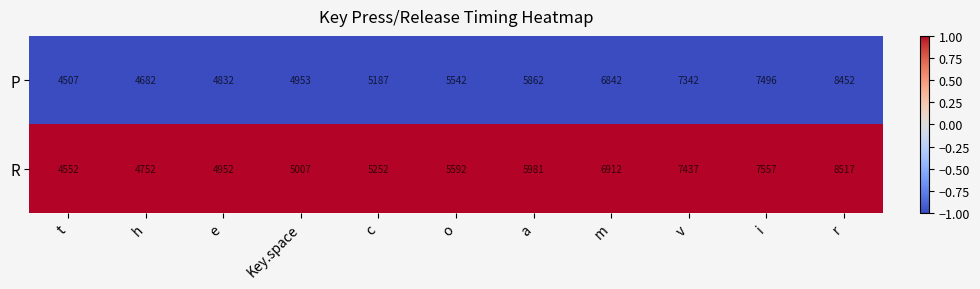

True or false: P has a value of 2877 at e.

False